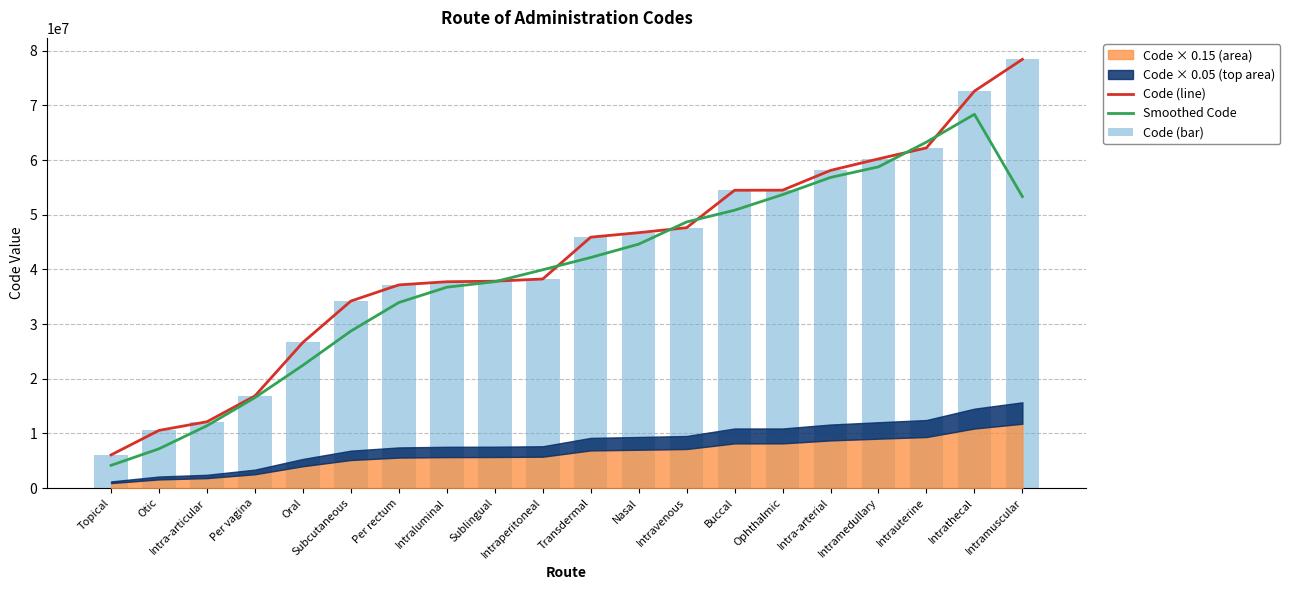

Are the bars horizontal?

No